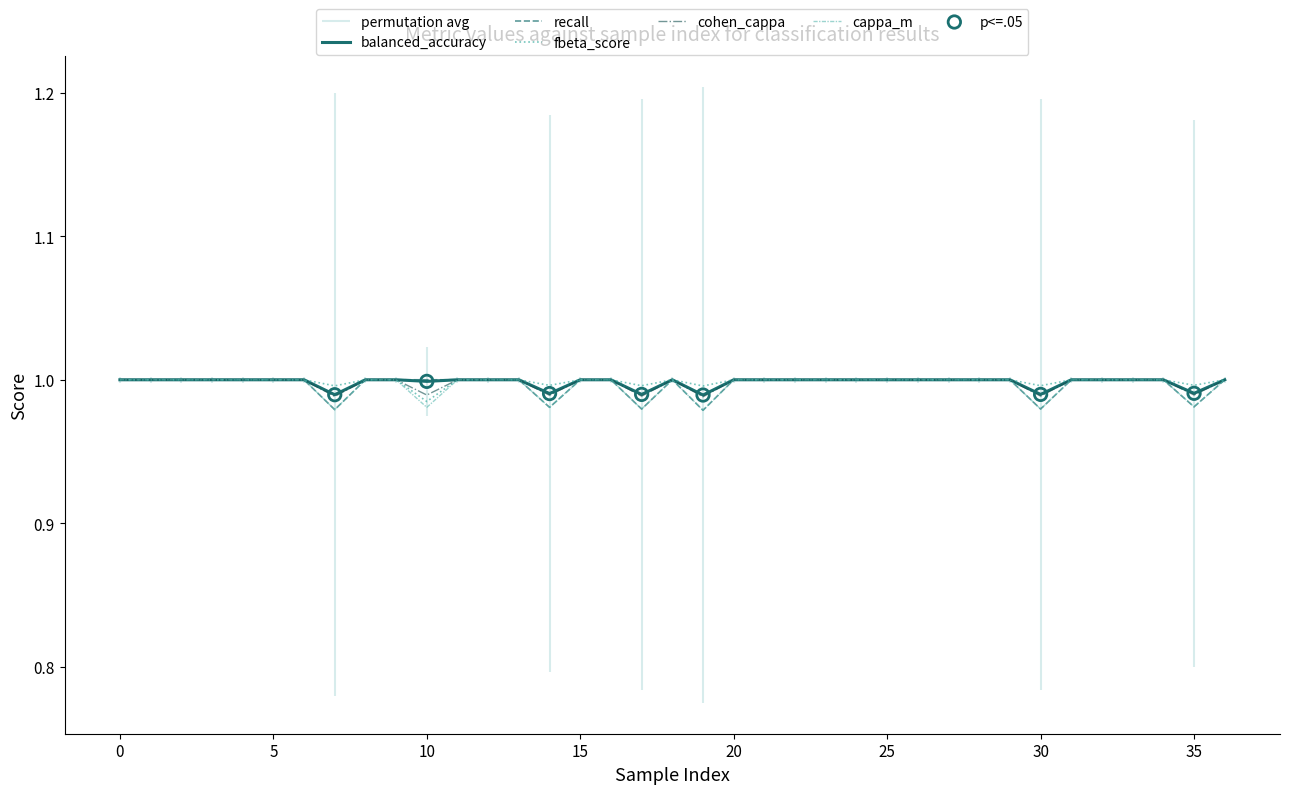

Which series has the largest Y range (max minus min)?

recall